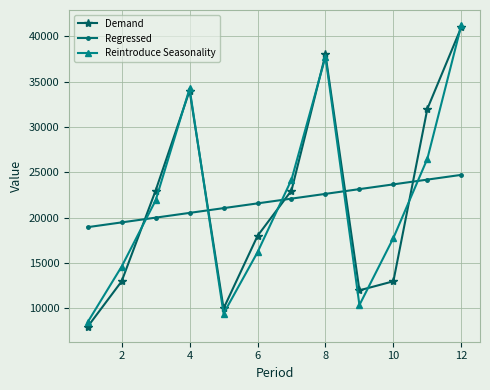

True or false: Regressed has more than 2 points higher than both neighbors.

False